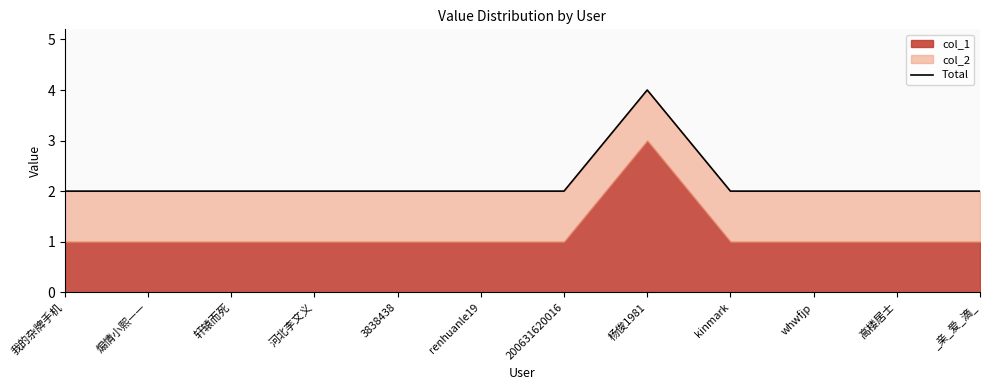

At which label is the value closest to 3?

我的杂牌手机